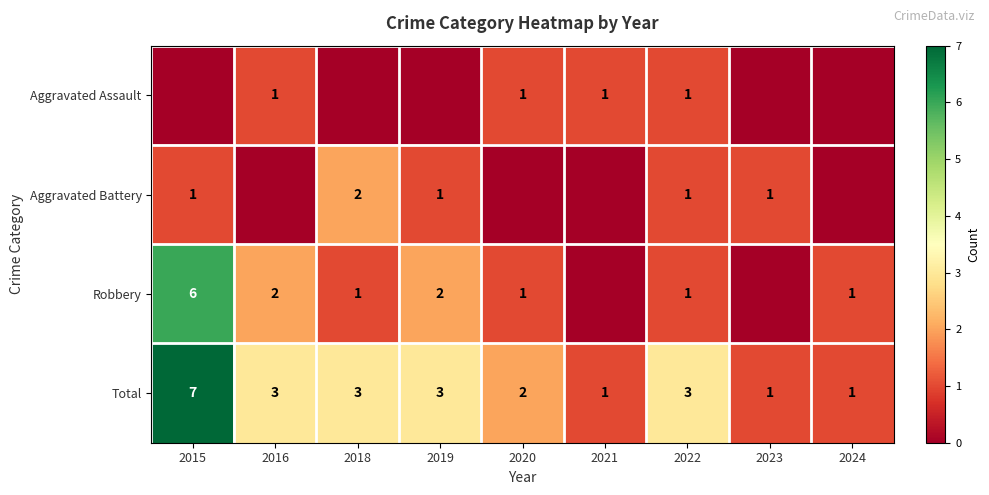

What is the sum of the Aggravated Battery values at 2018 and 2023?

3